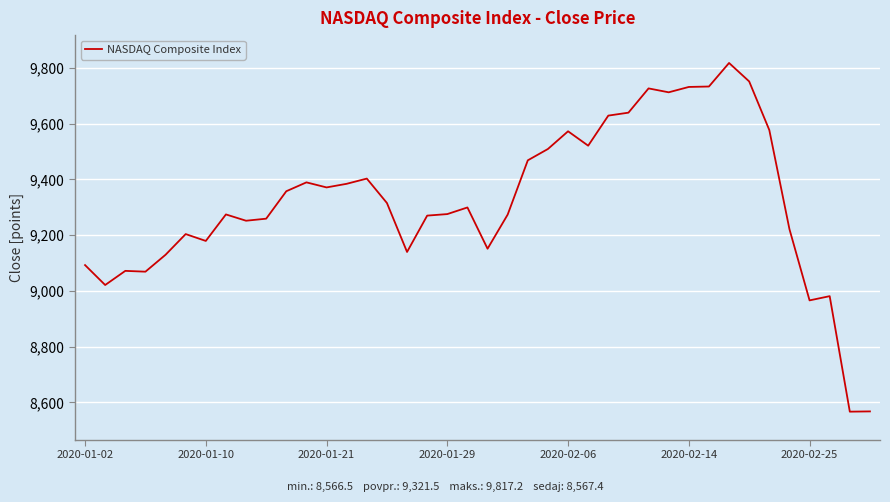

What is the maximum value shown in the chart?

9817.2